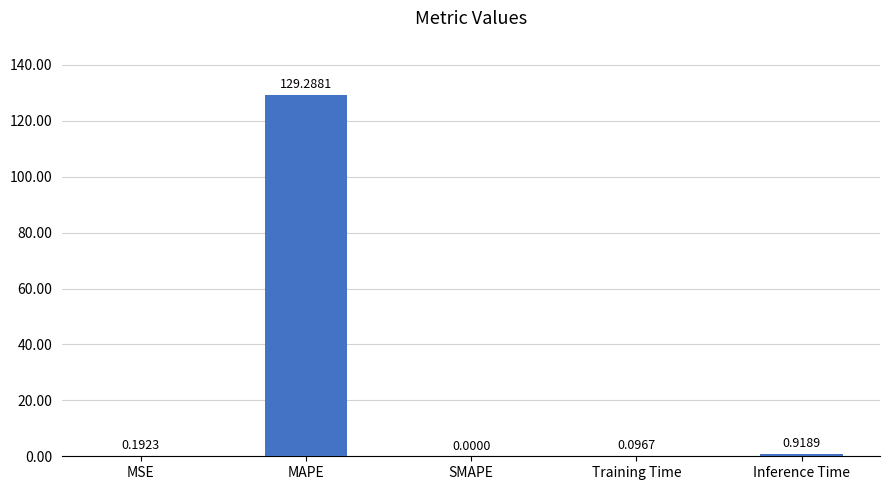

What is the sum of the values at Training Time and MSE?

0.3